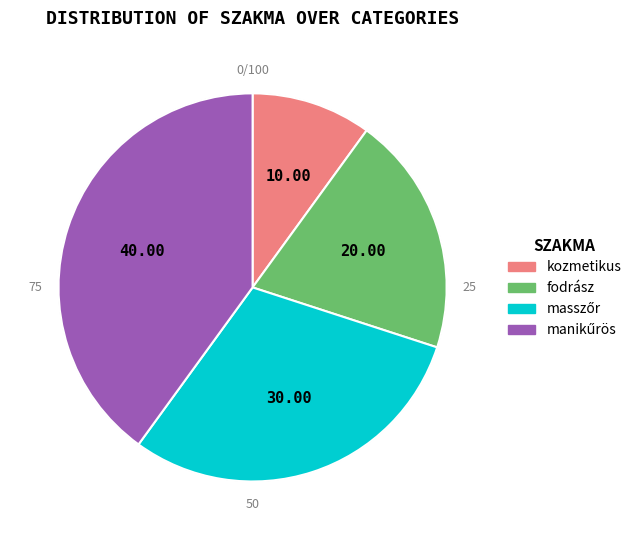

Combined, what portion of the pie is kozmetikus and masszőr?

40.0%